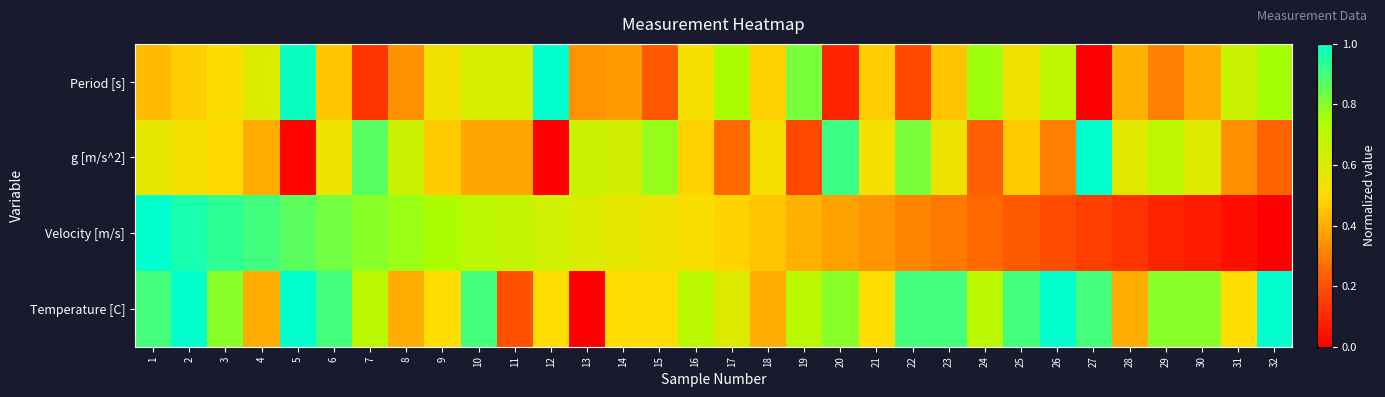

At which category does the chart reach its minimum across all series?

27